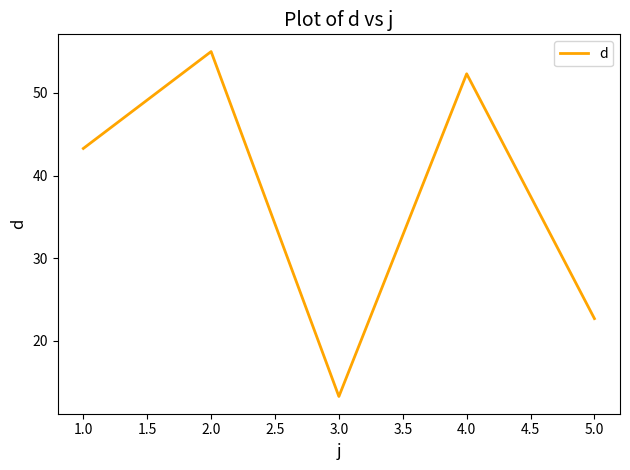

Which category has the highest value across all series?

2.0